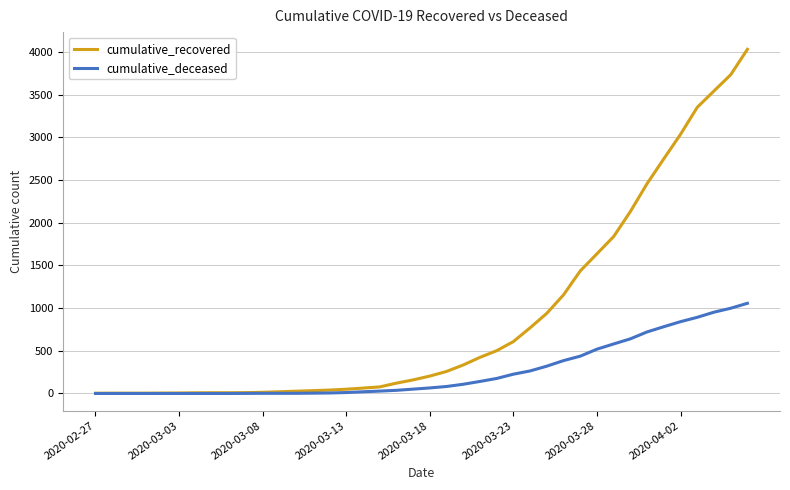

Which series has the largest range (max minus min)?

cumulative_recovered